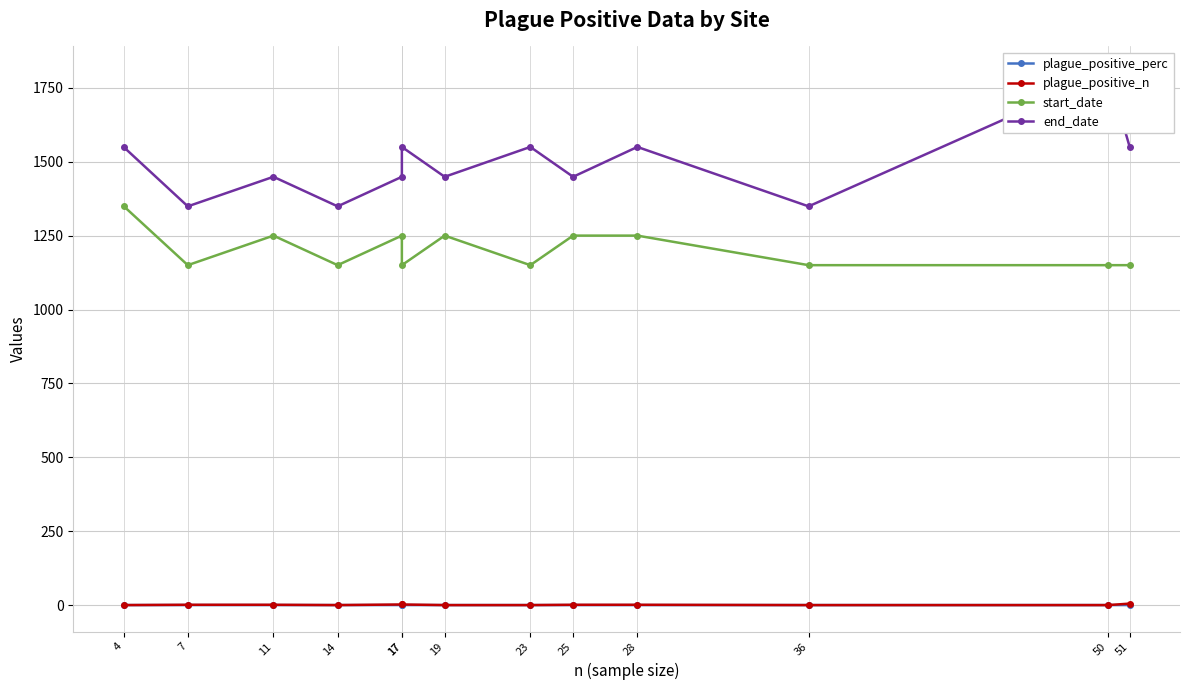

What is the sum of the plague_positive_n values at 51 and 28?

6.0